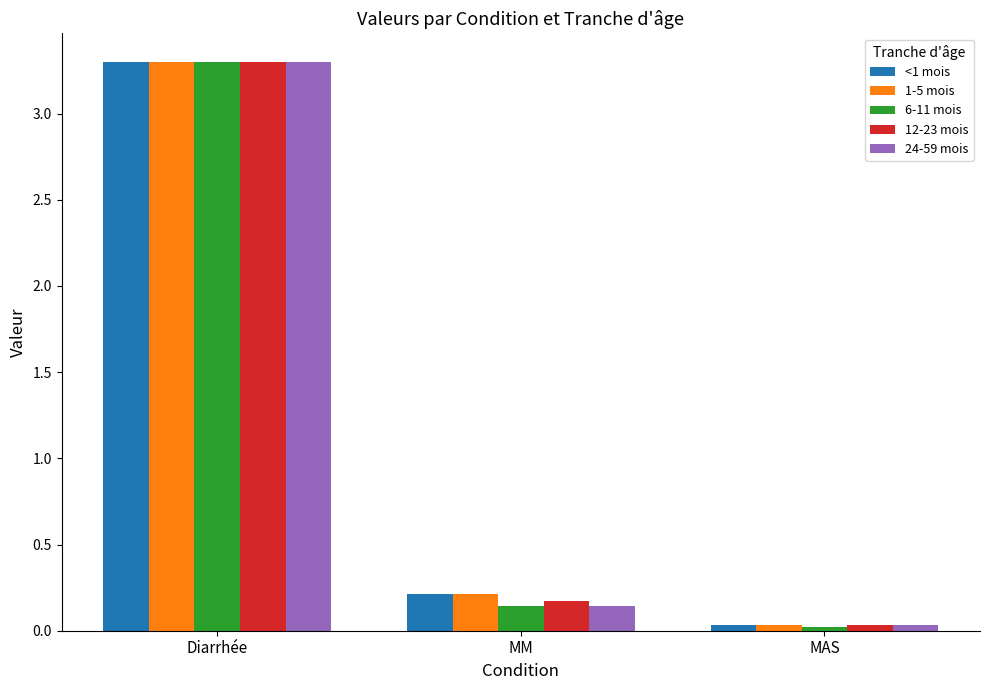

What is the label of the 3rd bar from the right?

Diarrhée